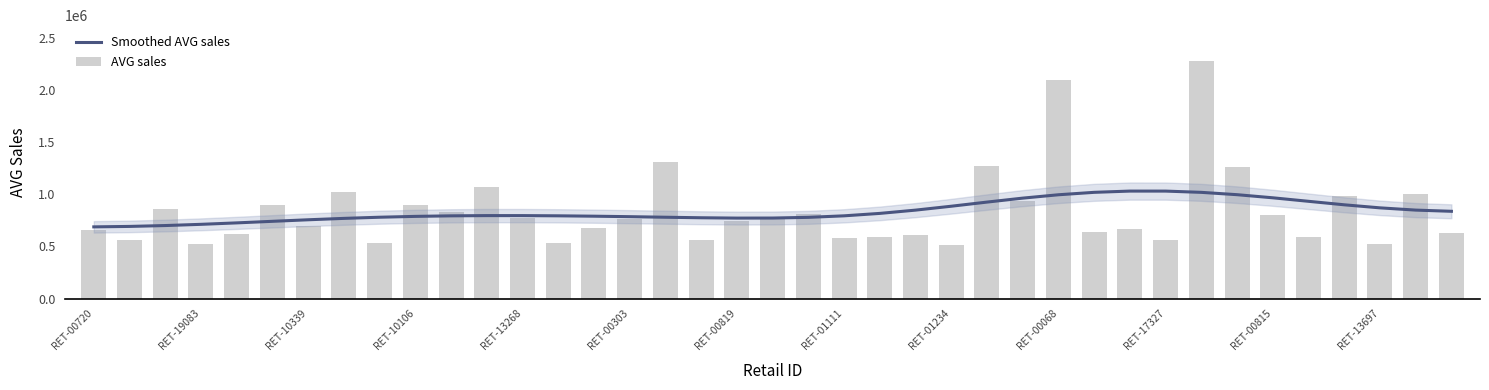

What is the difference between the Smoothed AVG sales values at 14 and 30?

240982.4